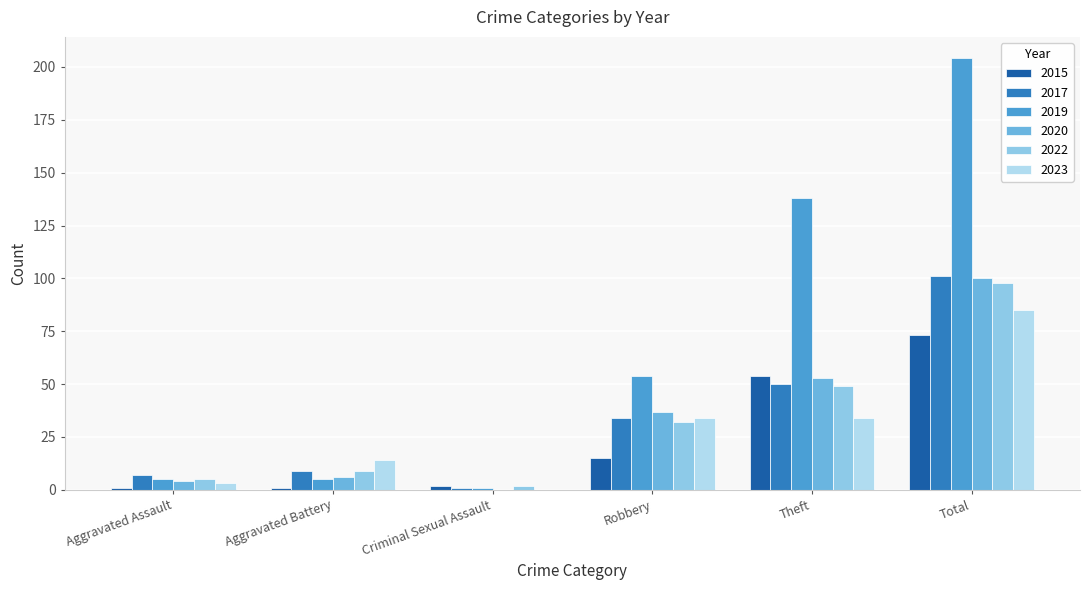

Reading right to left, transcribe all the data shown in this chart.

2015: 73	54	15	2	1	1
2017: 101	50	34	1	9	7
2019: 204	138	54	1	5	5
2020: 100	53	37	0	6	4
2022: 98	49	32	2	9	5
2023: 85	34	34	0	14	3